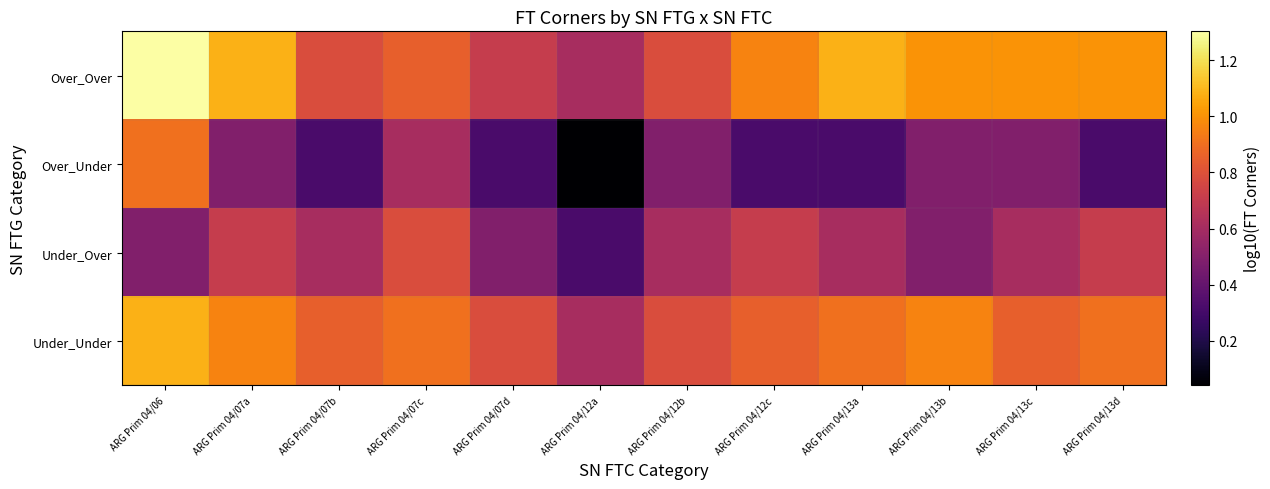

Which series changed the most between ARG Prim 04/07a and ARG Prim 04/12a?

Over_Over